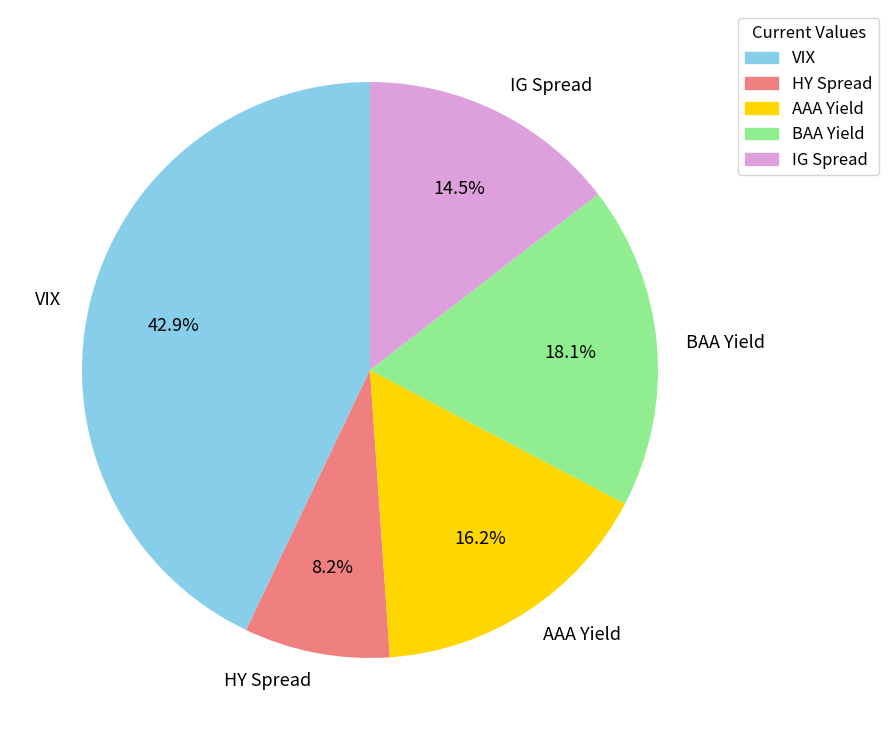

True or false: AAA Yield accounts for 16% of the total.

True